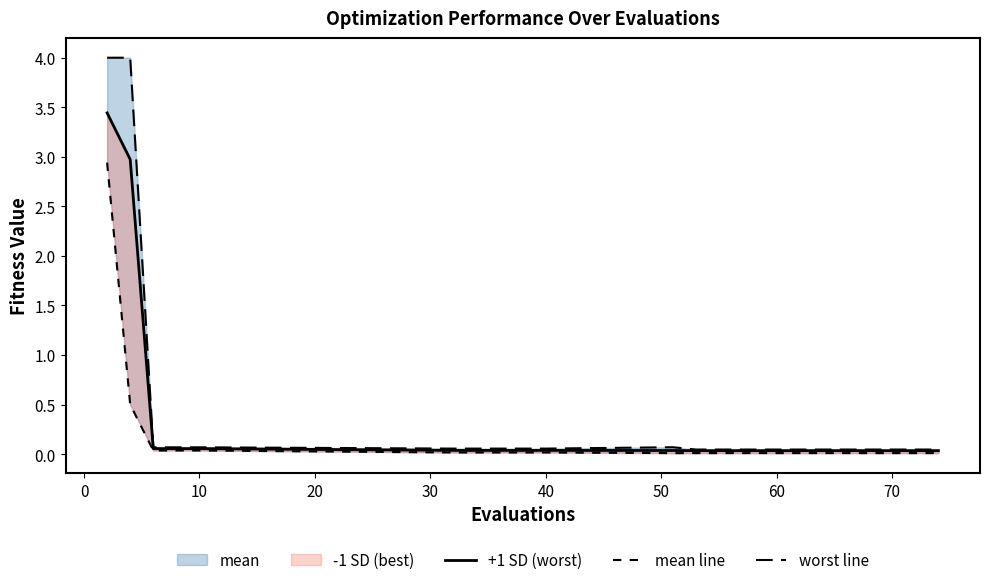

What is the sum of all best line values?

3.7